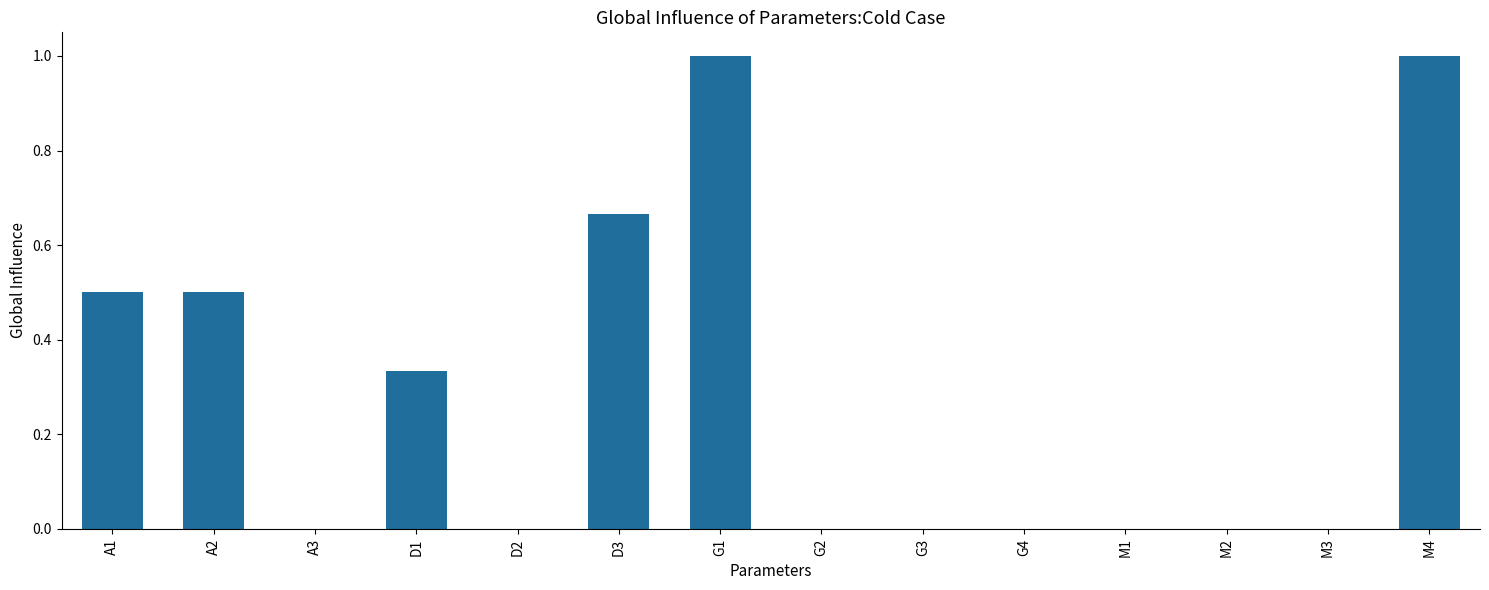

Is it true that the value at M1 is 0.0?

True